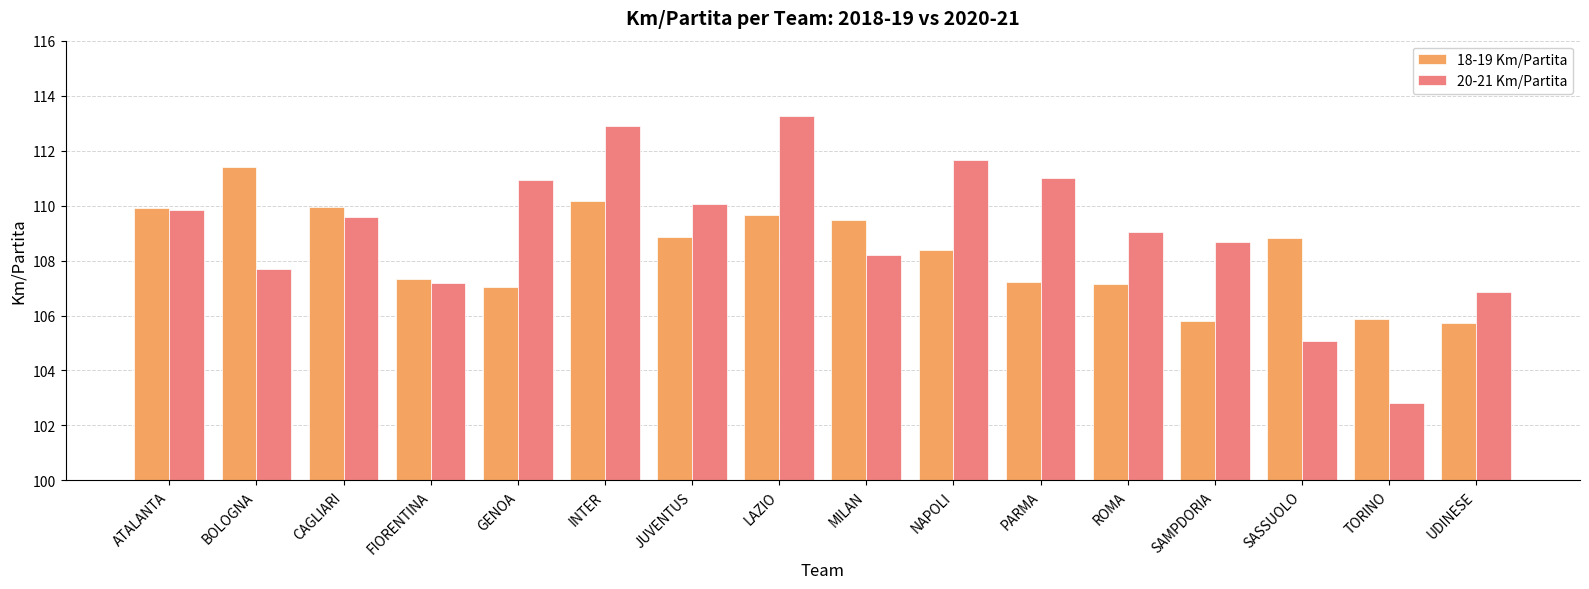

Which series changed the most between ATALANTA and INTER?

20-21 Km/Partita